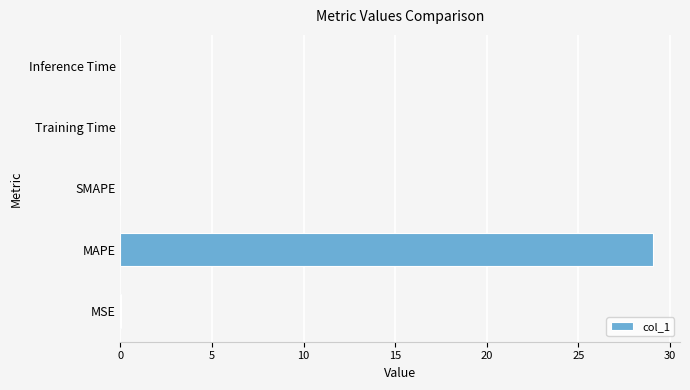

True or false: the data shows 0.0 at Training Time.

True